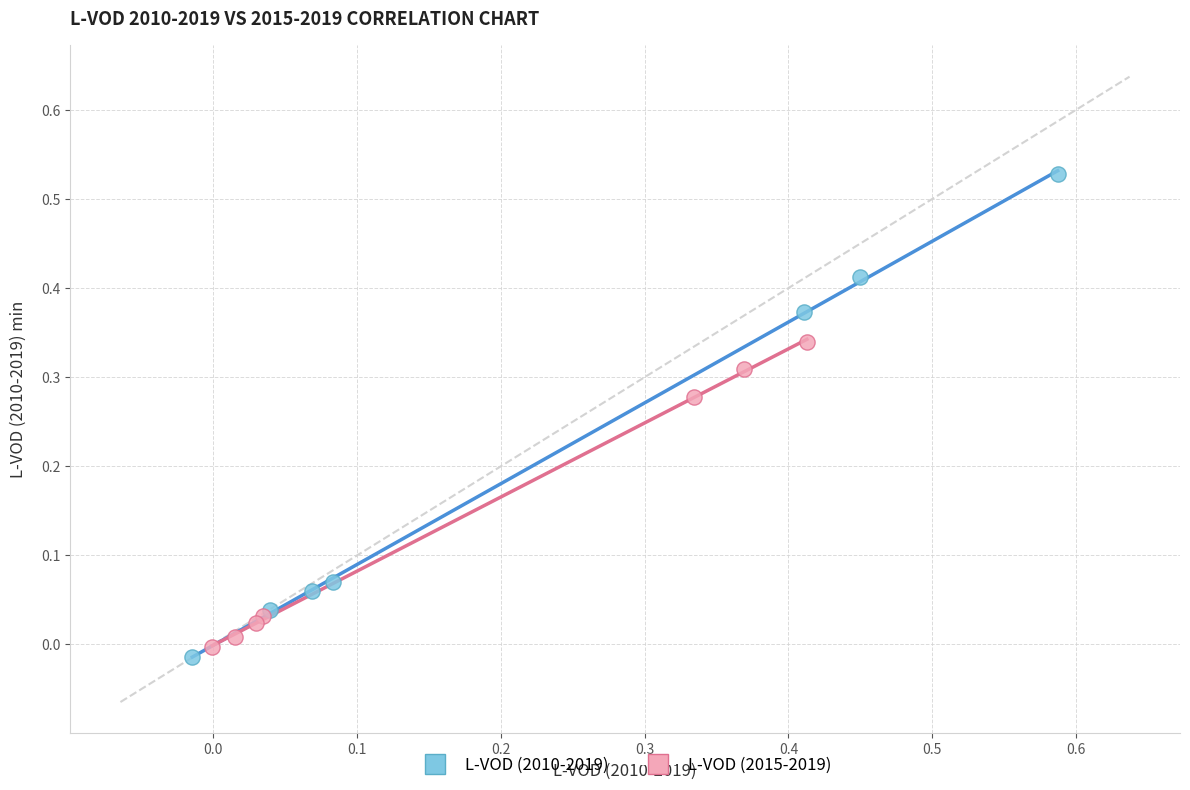

Which series reaches the minimum Y coordinate?

L-VOD (2010-2019)